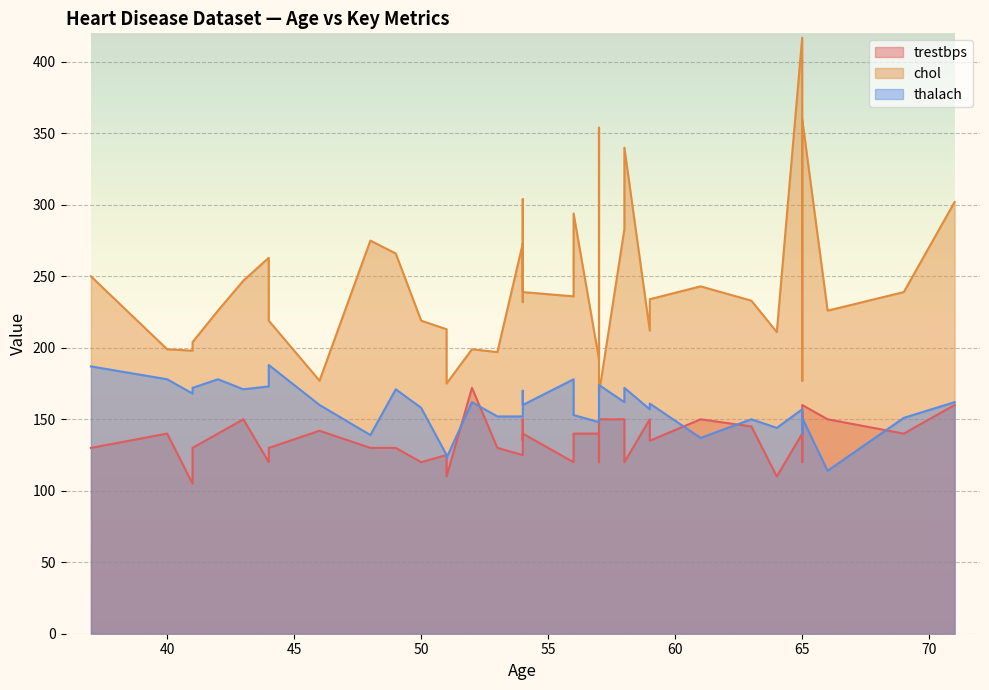

Read the thalach value at 44.

188